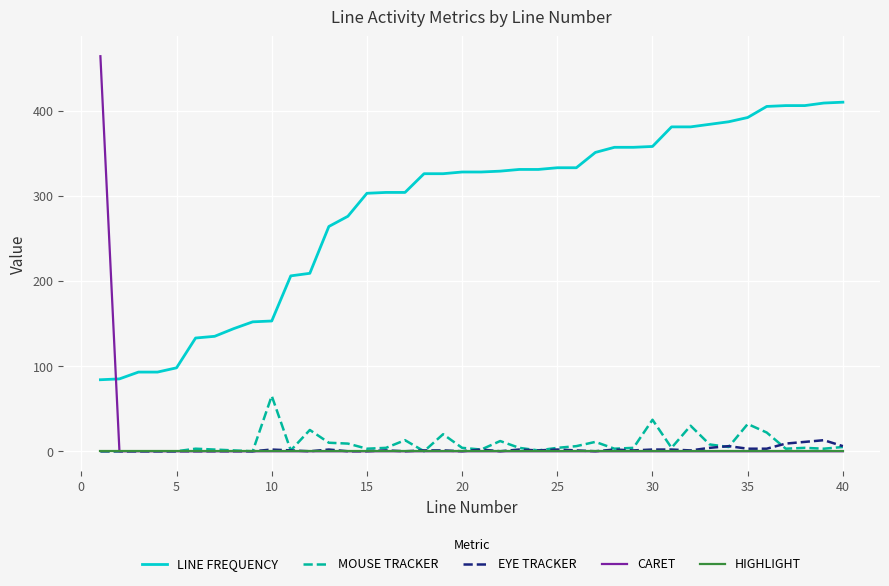

Which series ends up on top after the final intersection of CARET and LINE FREQUENCY?

LINE FREQUENCY